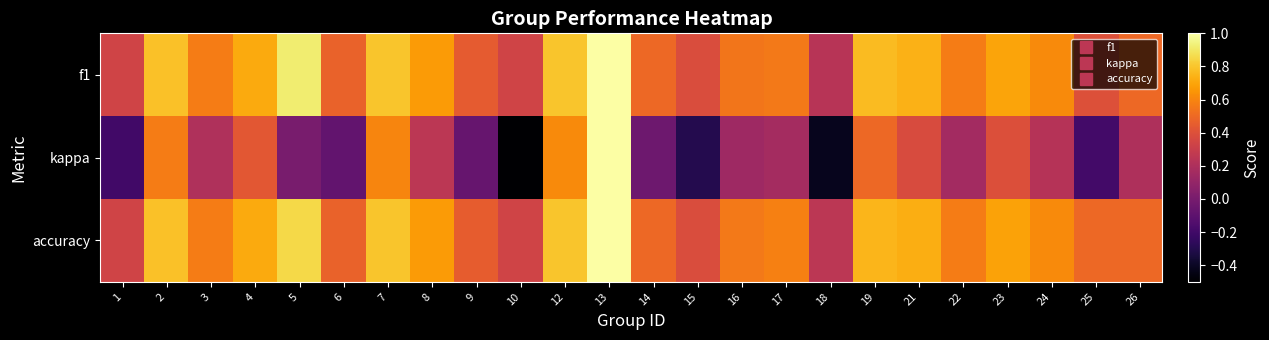

At how many categories does at least one series exceed 0?

24